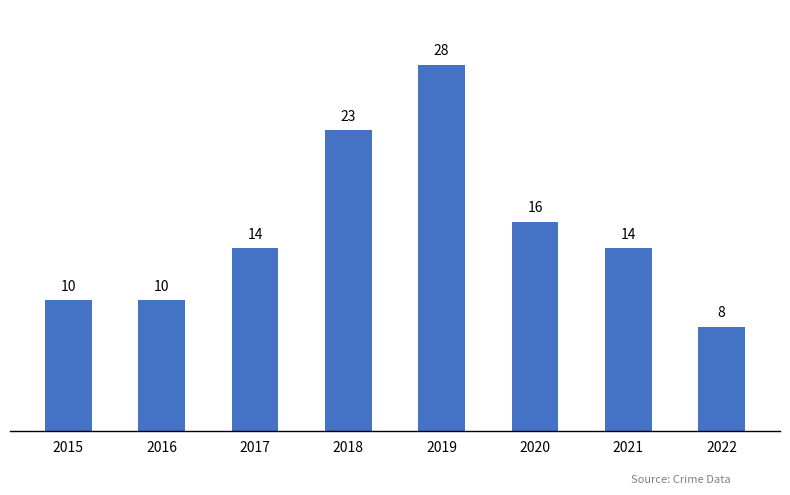

Reading left to right, what are all the values shown in this chart?

10	10	14	23	28	16	14	8